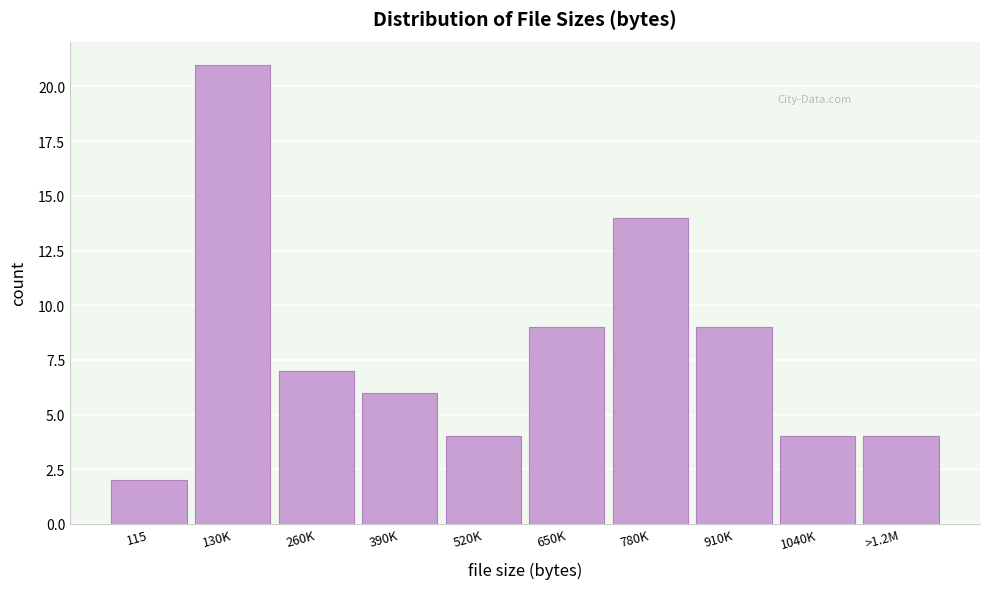

Reading right to left, extract all data points from this chart.

>1.2M=4	1040K=4	910K=9	780K=14	650K=9	520K=4	390K=6	260K=7	130K=21	115=2